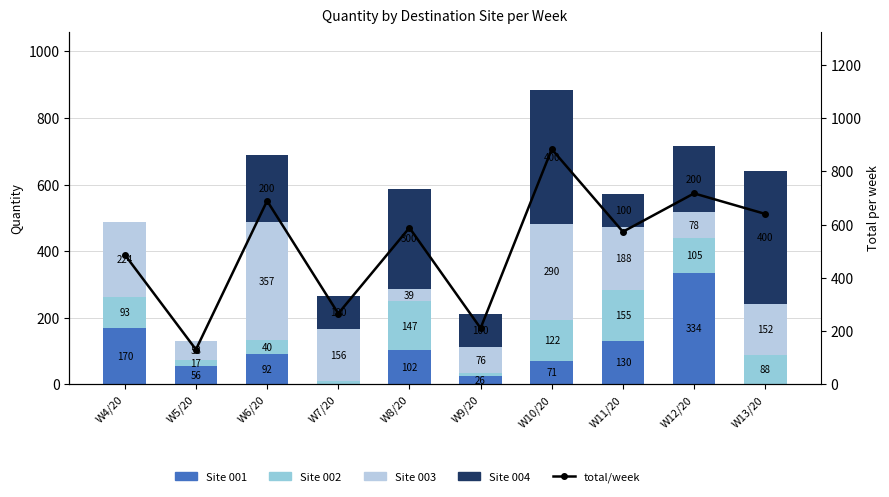

What position from the right is W10/20?

4